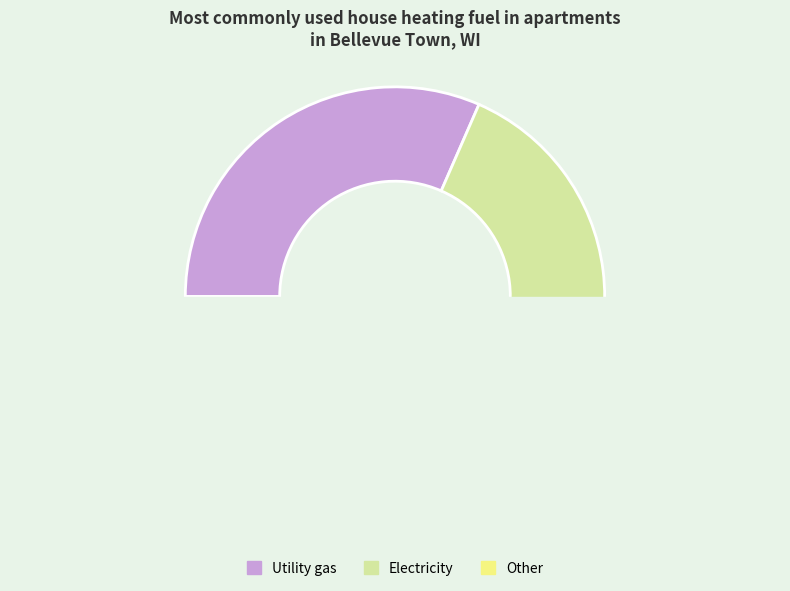

The 244 slice represents 9% of the pie. True or false?

True